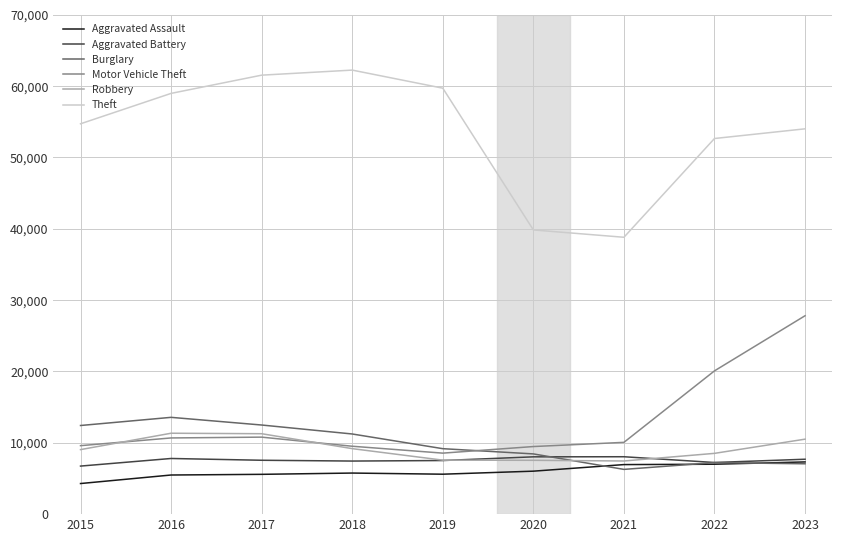

What is the approximate value of Theft at 2021?

38811